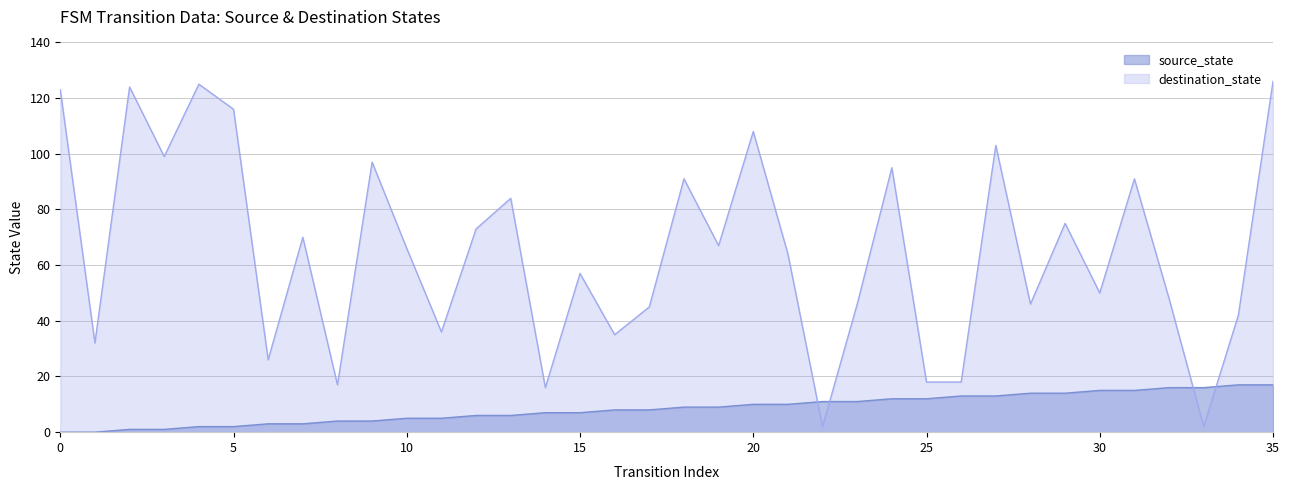

Is it true that destination_state equals 9 at 14?

False